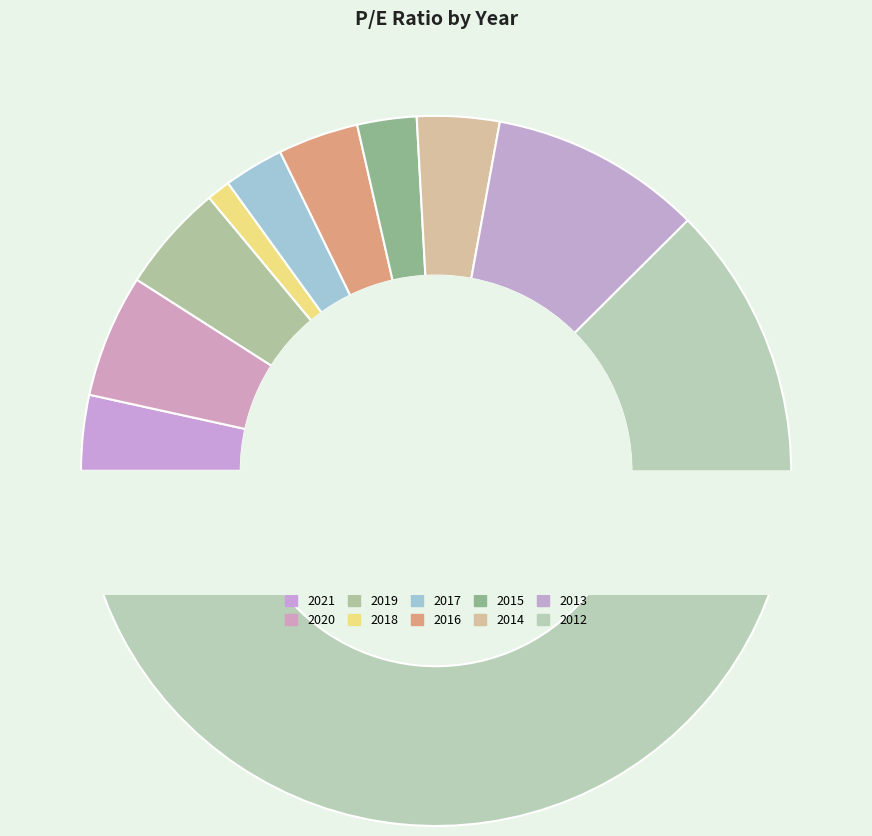

What is the smallest slice in the pie chart?

2018